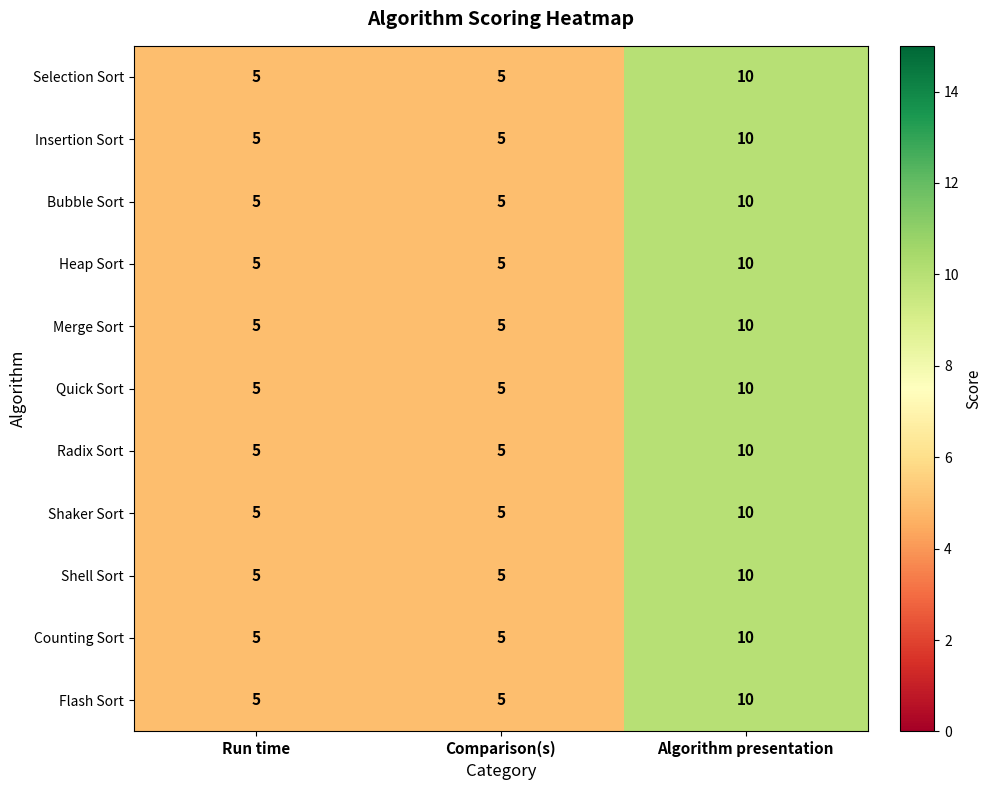

The value of Insertion Sort at Comparison(s) is 5. True or false?

True